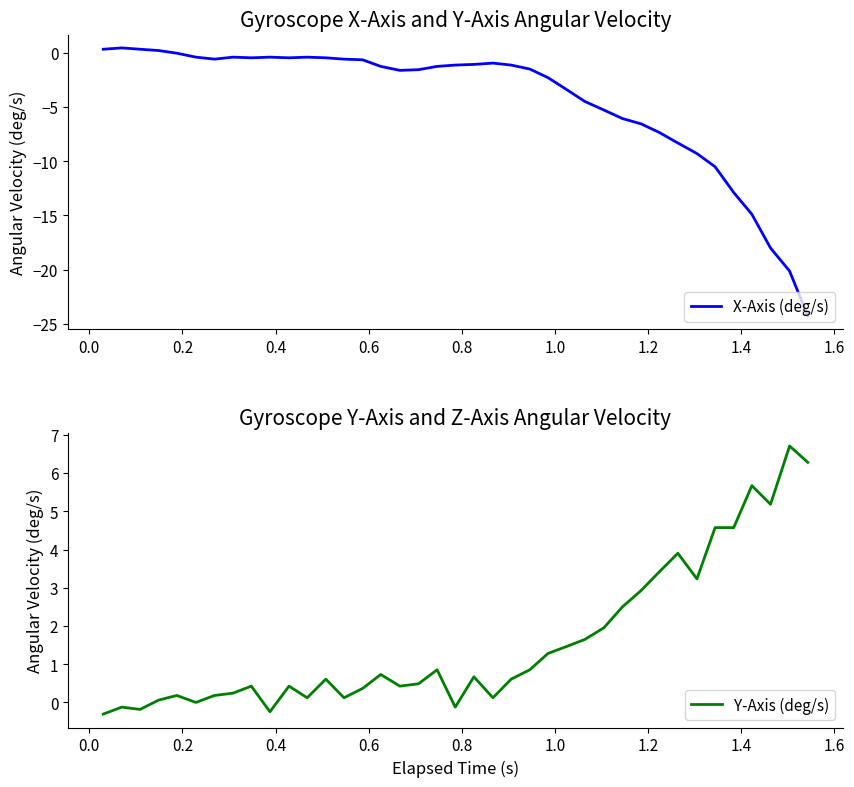

What is the minimum value for Y-Axis (deg/s)?

-0.3